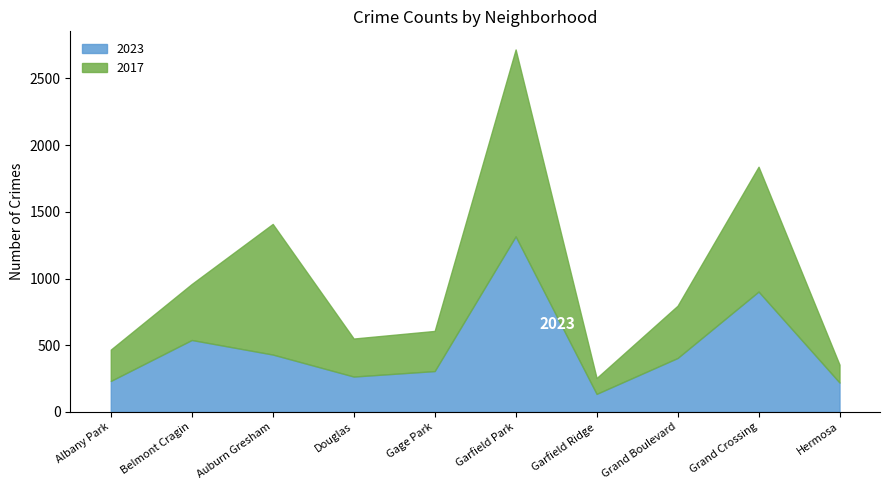

How many data points in 2023 are above 404?

4